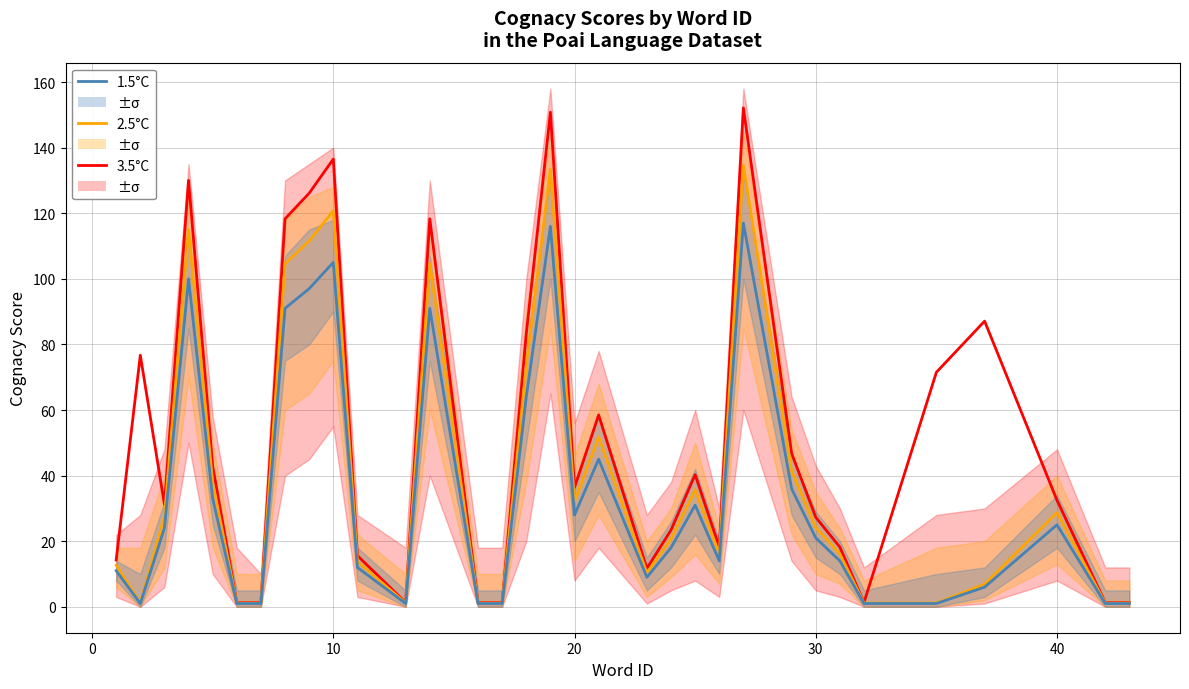

How many lines are shown in the chart?

3